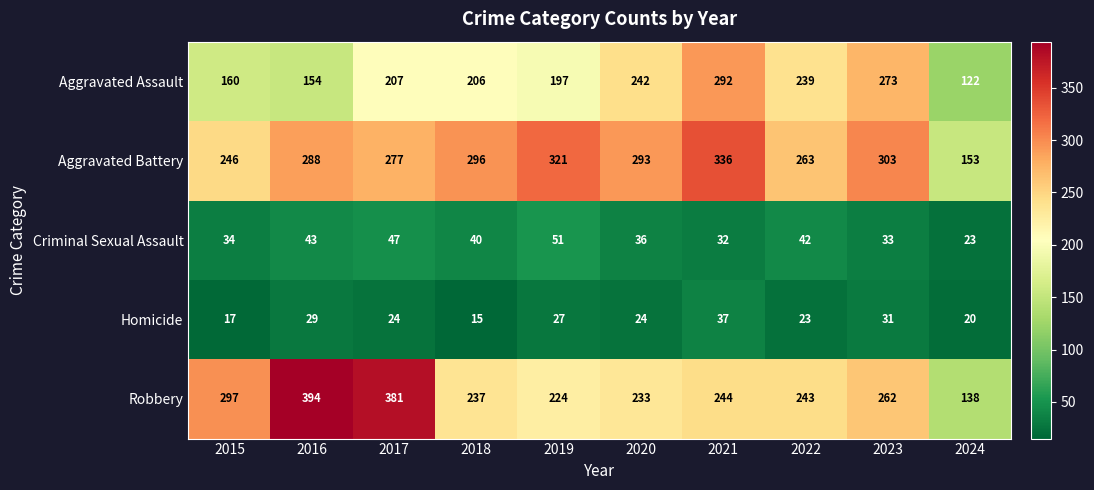

What is the difference between the second highest and second lowest values in the Homicide series?

14